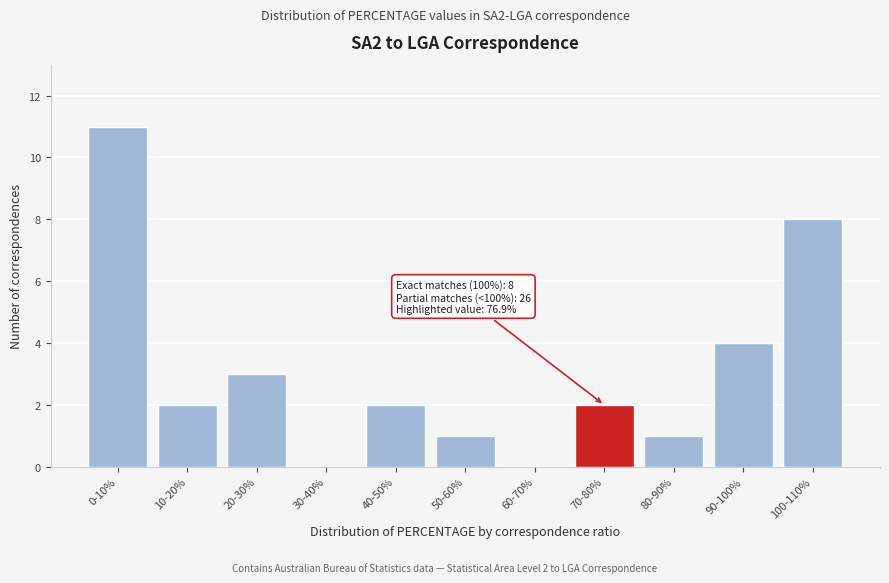

Reading right to left, transcribe all the data shown in this chart.

100-110%=8	90-100%=4	80-90%=1	70-80%=2	60-70%=0	50-60%=1	40-50%=2	30-40%=0	20-30%=3	10-20%=2	0-10%=11